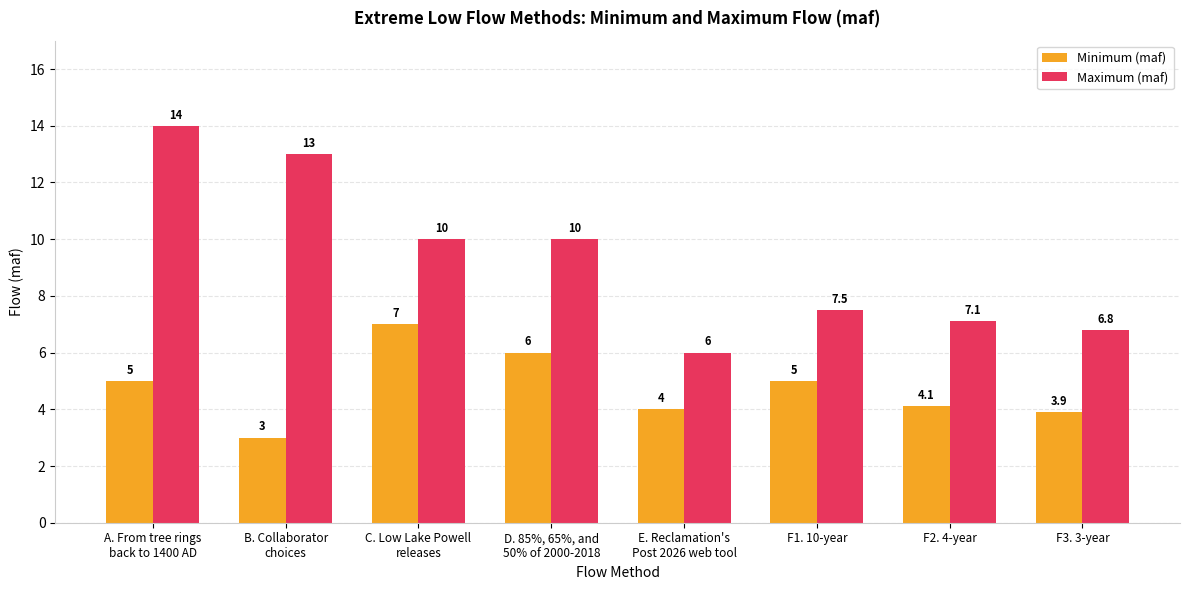

What are all the series names shown in the legend?

Minimum (maf), Maximum (maf)